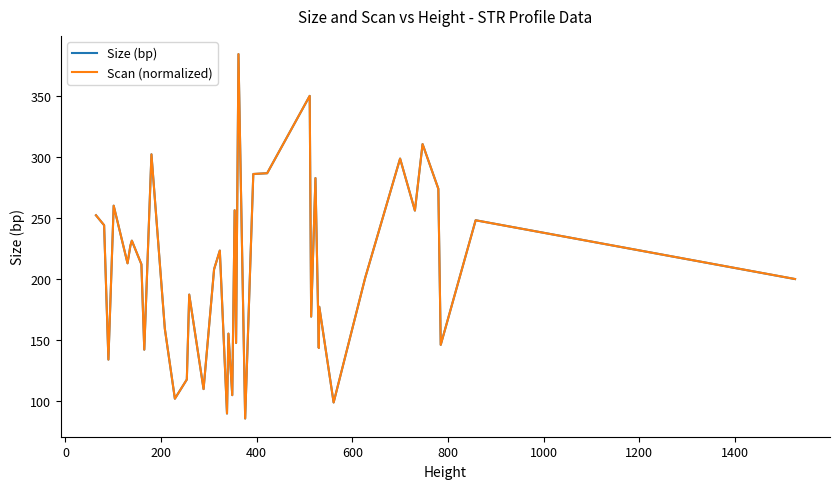

What is the highest value of the Size (bp) series?

383.9